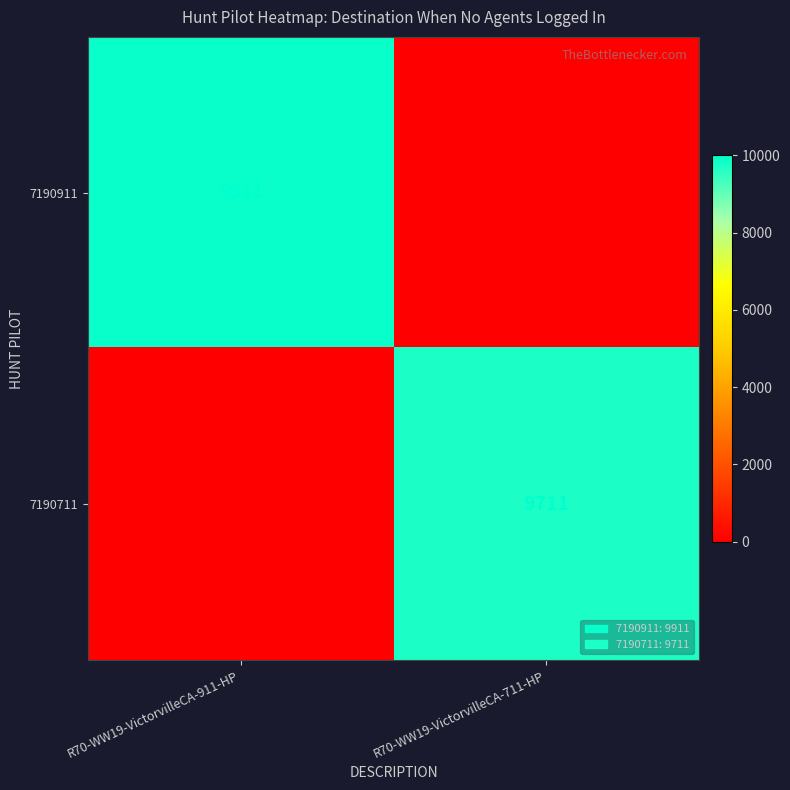

The value of 7190711 at R70-WW19-VictorvilleCA-711-HP is 5786. True or false?

False